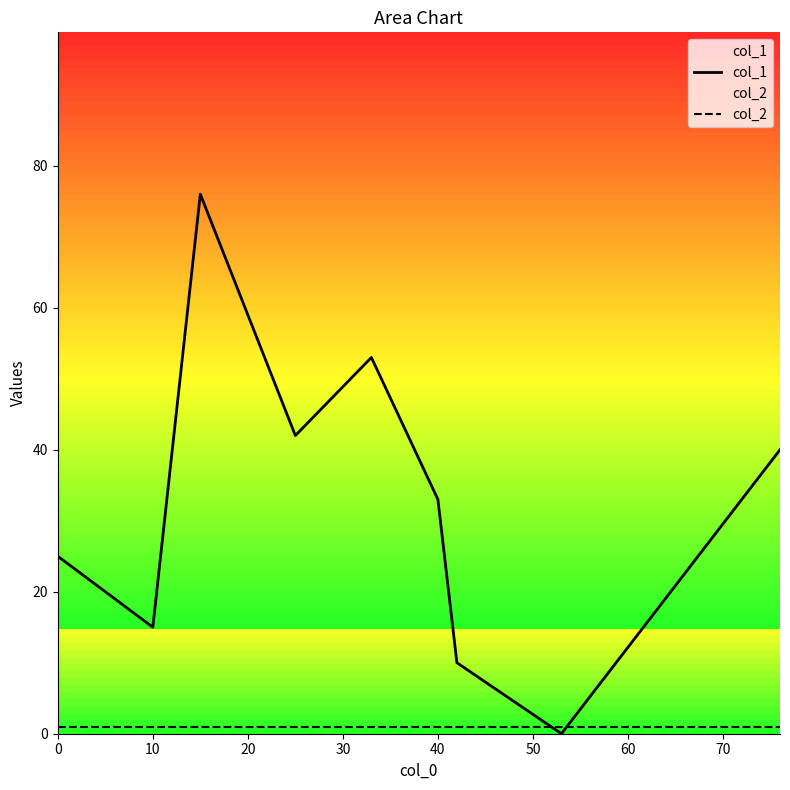

True or false: col_2 has more than 2 points higher than both neighbors.

False